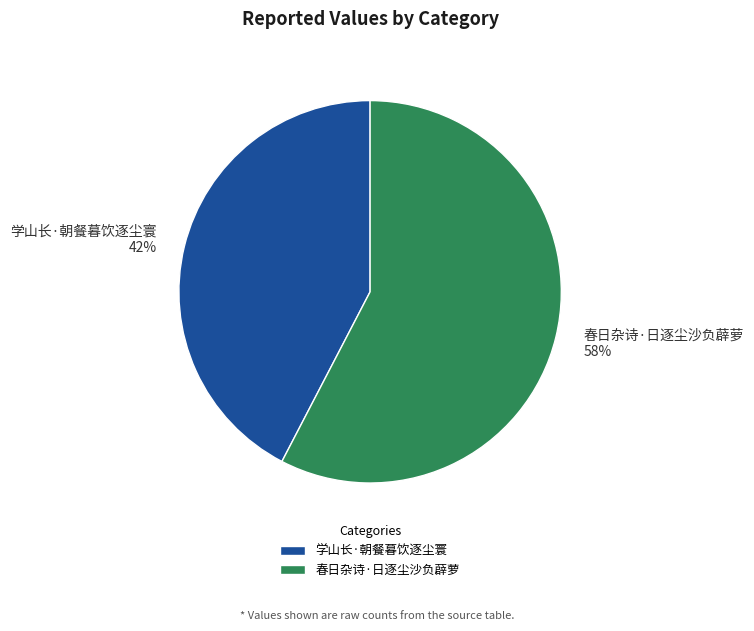

Do 春日杂诗·日逐尘沙负薜萝 and 学山长·朝餐暮饮逐尘寰 together represent more than half of the pie?

Yes